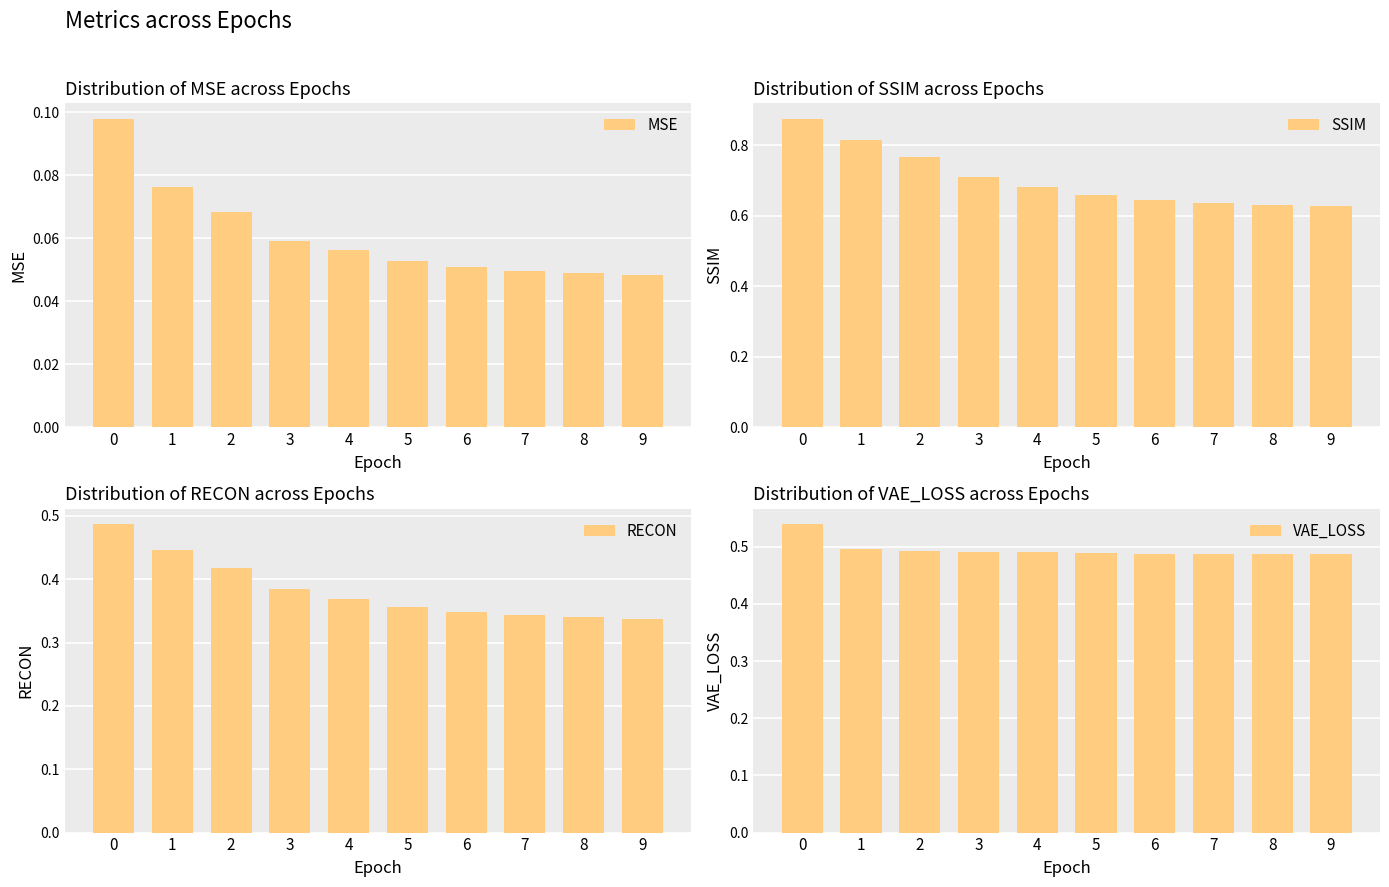

Rank the series by their maximum value, from lowest to highest.

MSE, RECON, VAE_LOSS, SSIM